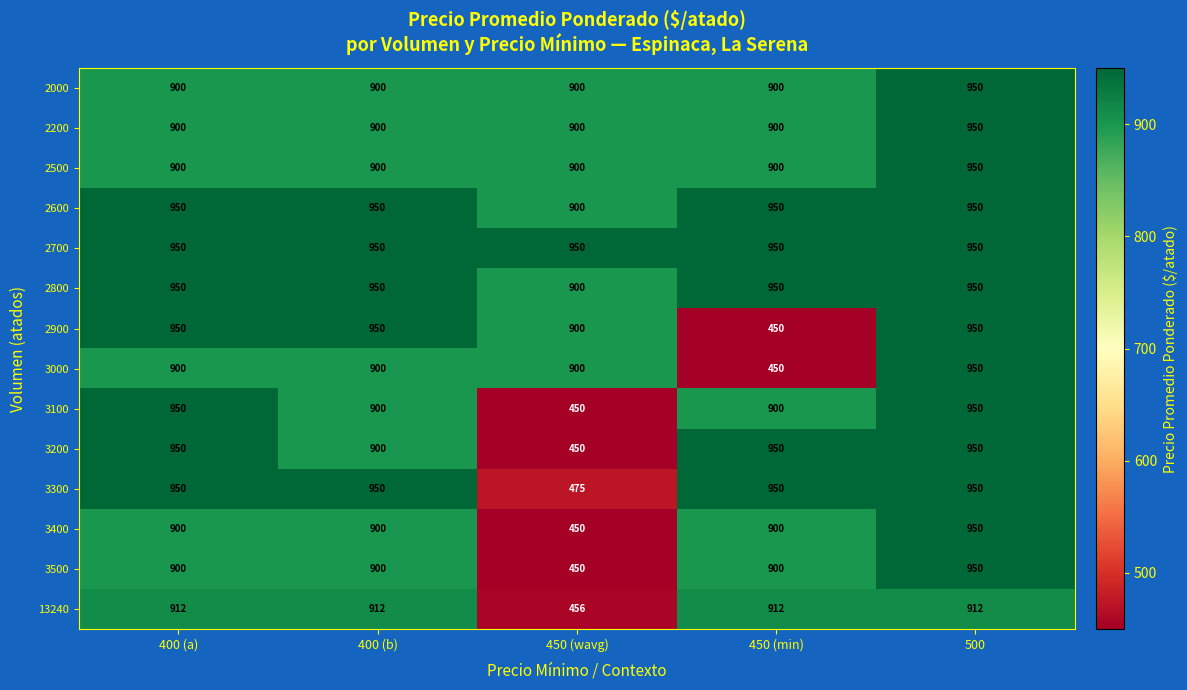

What value does the 3000 series have at 400 (a)?

900